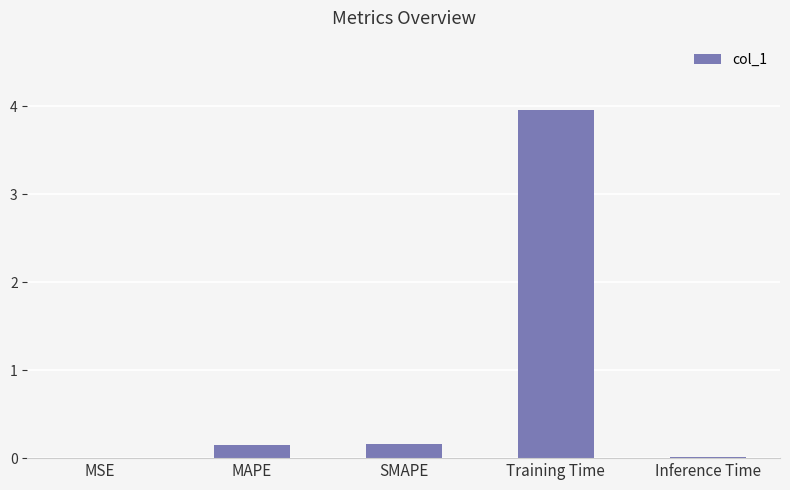

Are the bars horizontal?

No